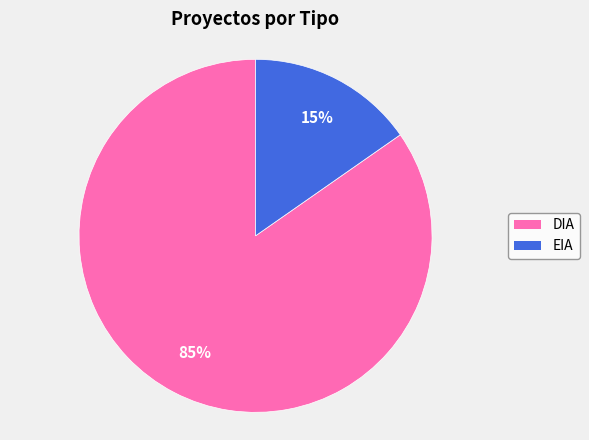

Count the number of slices in the pie.

2